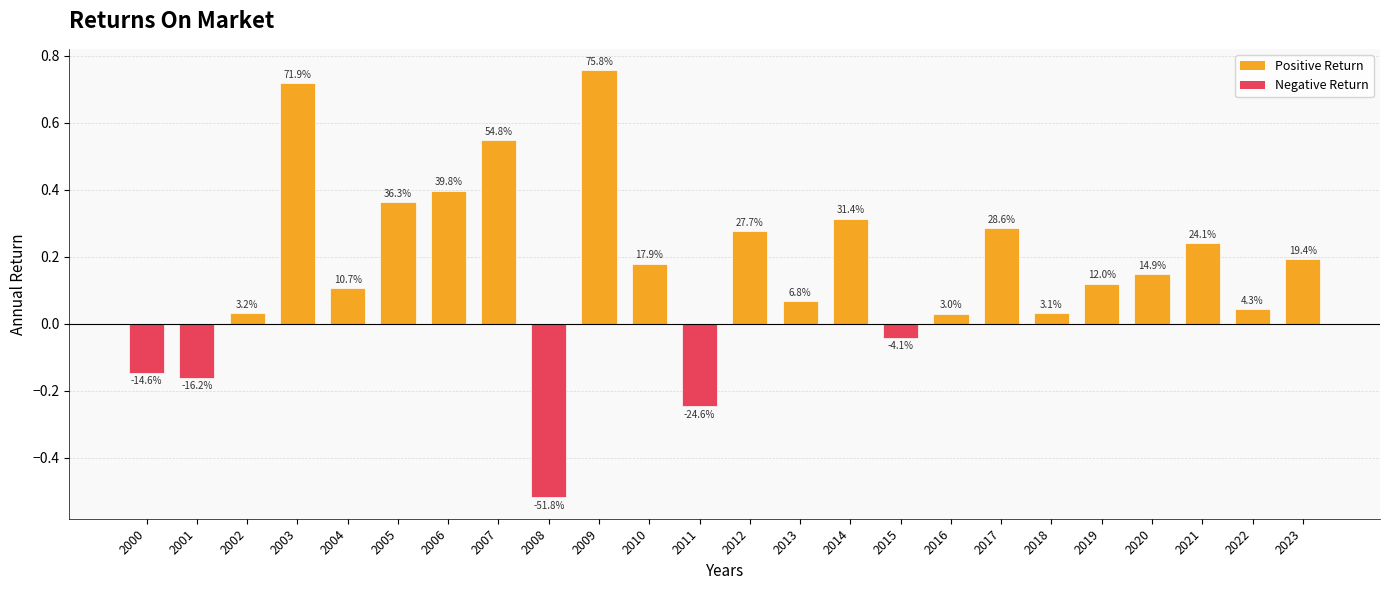

What is the difference between the values at 2002 and 2004?

0.1